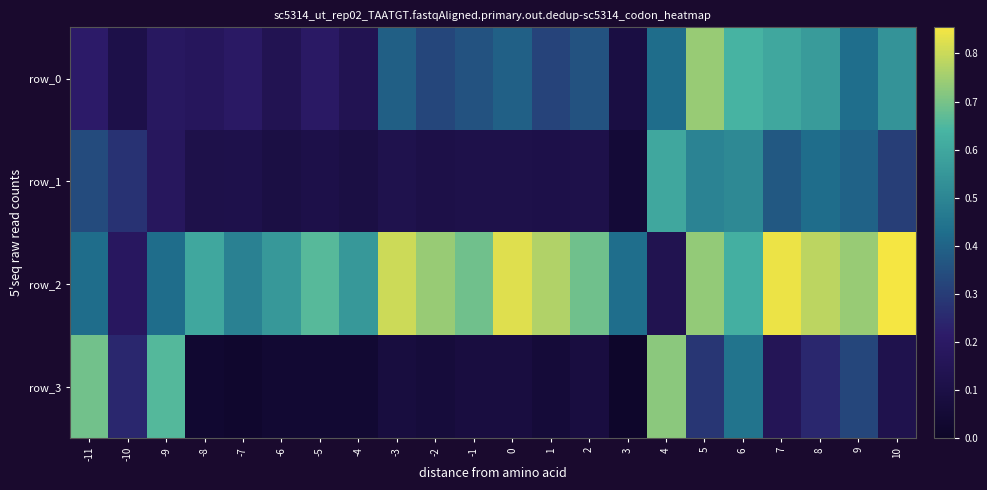

True or false: row_2 has a value of 0.1 at 4.

True